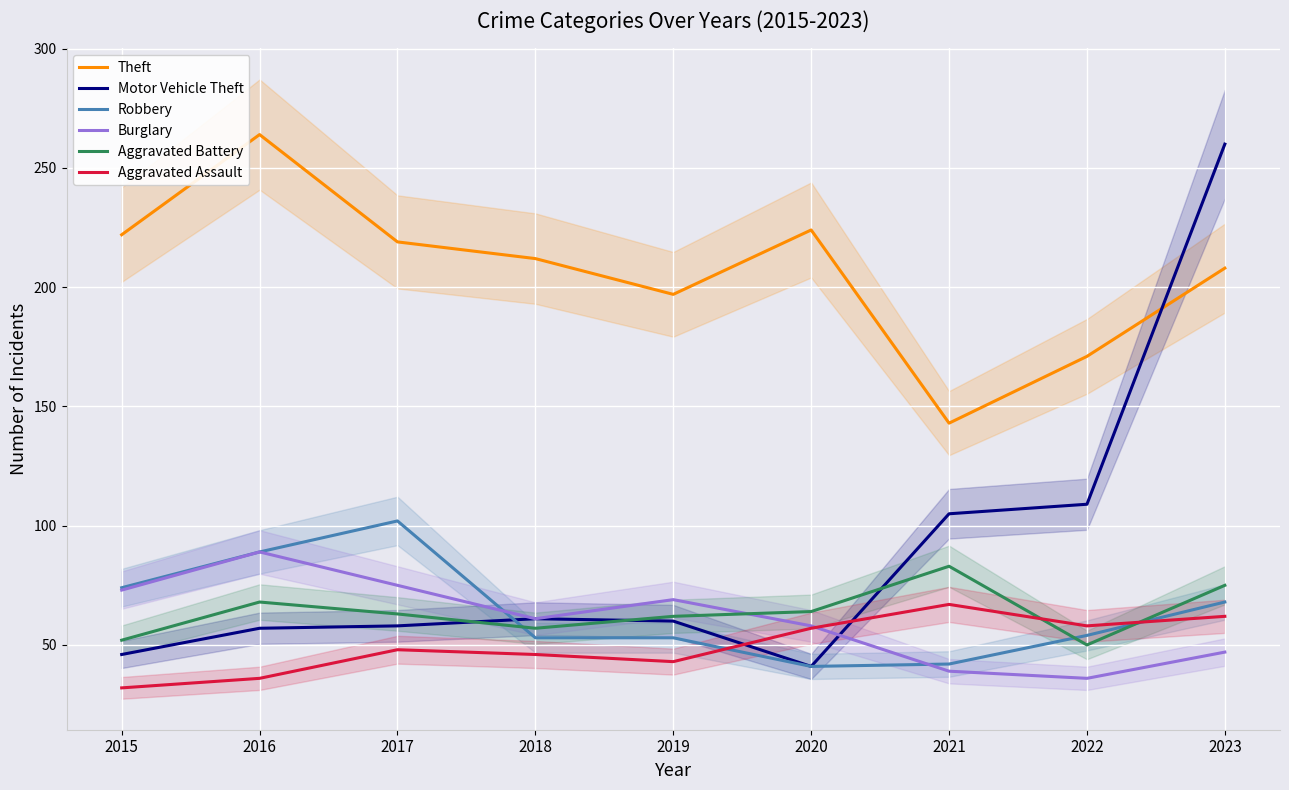

How many lines are shown in the chart?

6